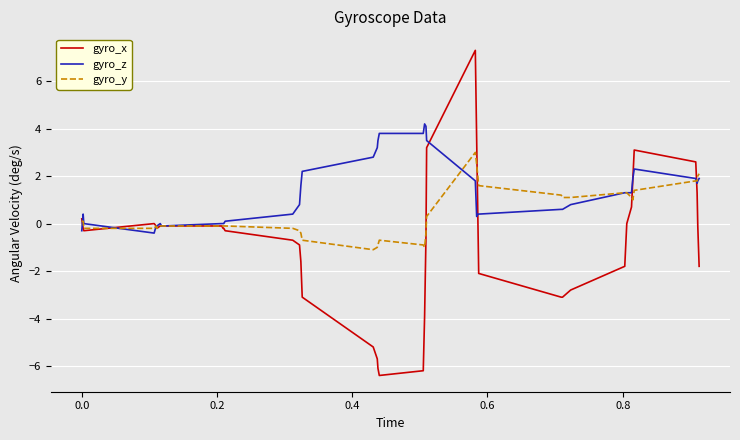

True or false: gyro_z has more than 1 interior local peaks.

True